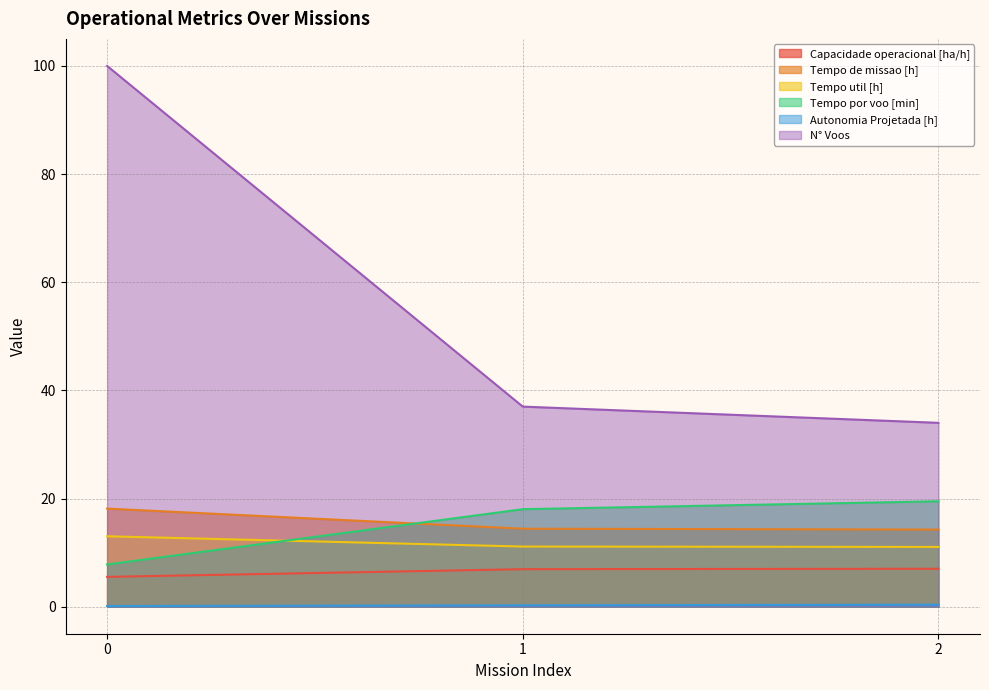

At how many categories does at least one series exceed 93?

1